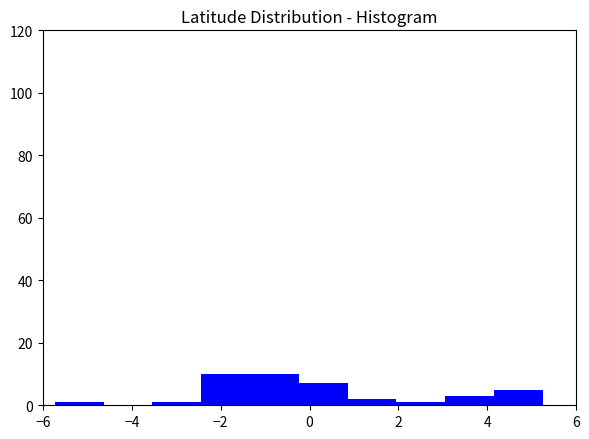

How tall is the bar that spans 3.0 to 4.2 on the x-axis? Neither the bar edges nor the heights are printed on the chart, so give them approximately, as read against the axes.

4